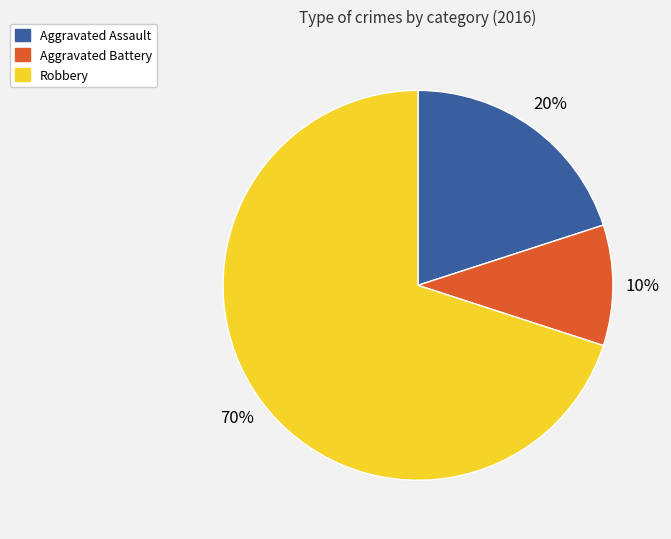

To the nearest percent, what percentage of the pie is Aggravated Assault?

20%